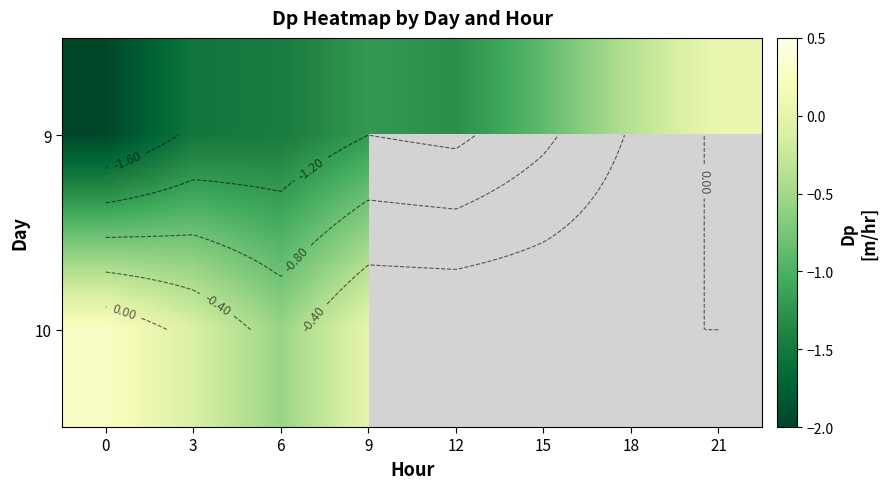

What is the total value across all series at 9?

-1.2